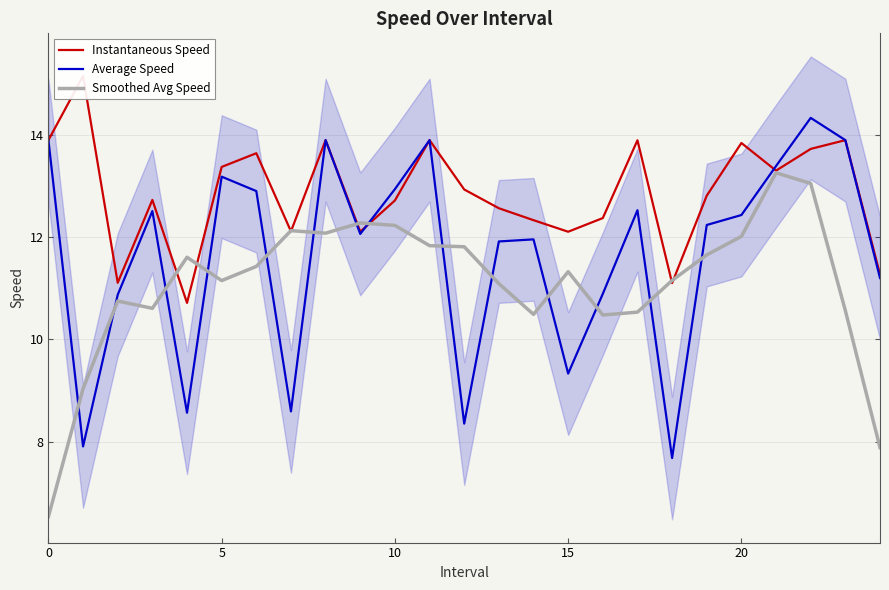

What is the label of the 24th point from the left?

23